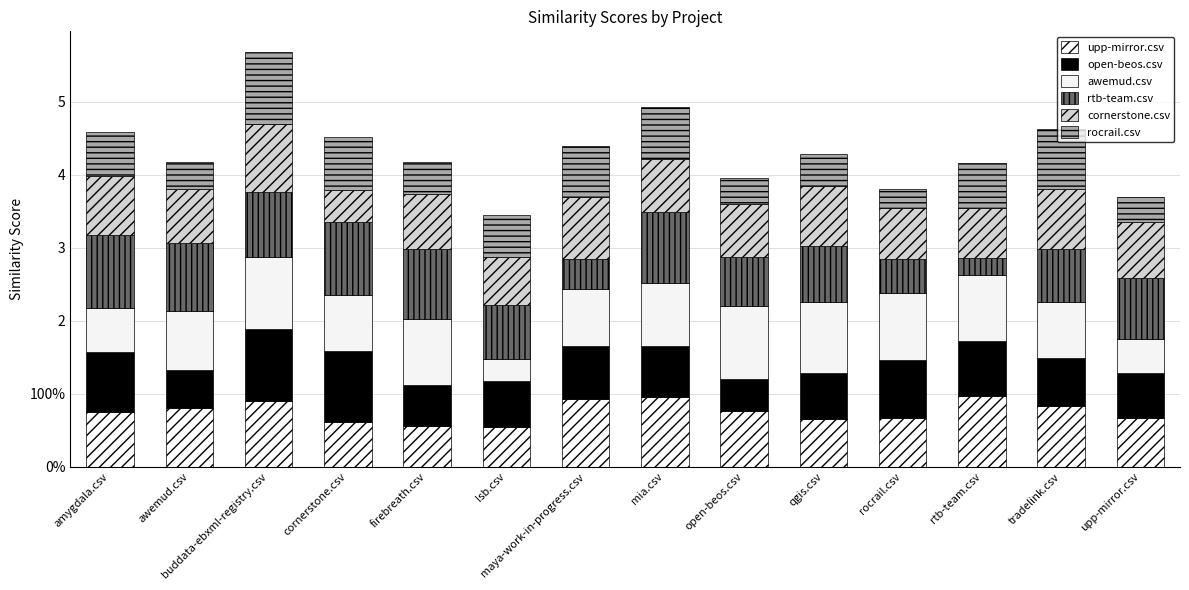

Are the bars horizontal?

No